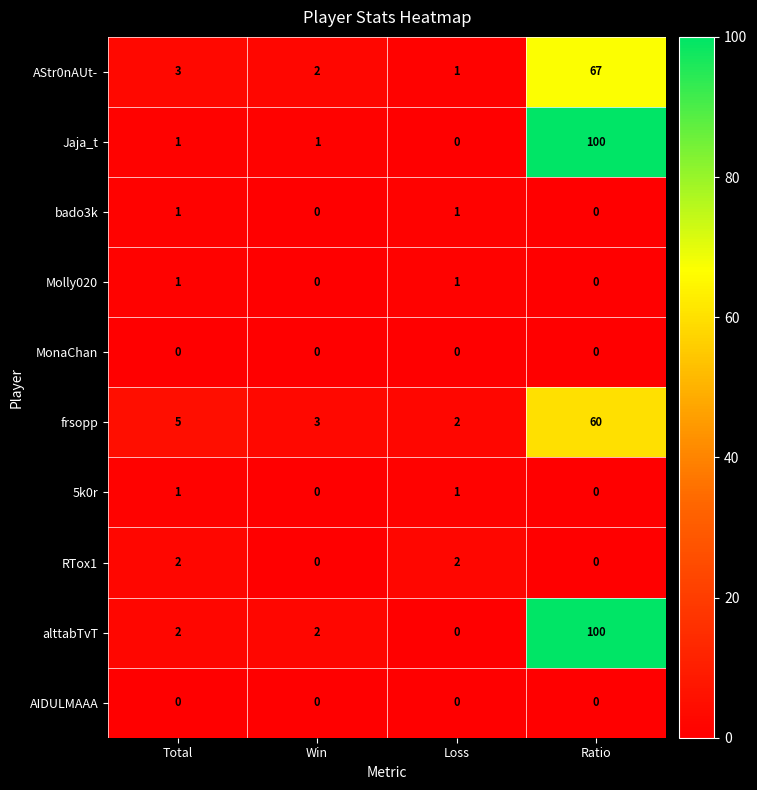

How many series are shown in this chart?

10